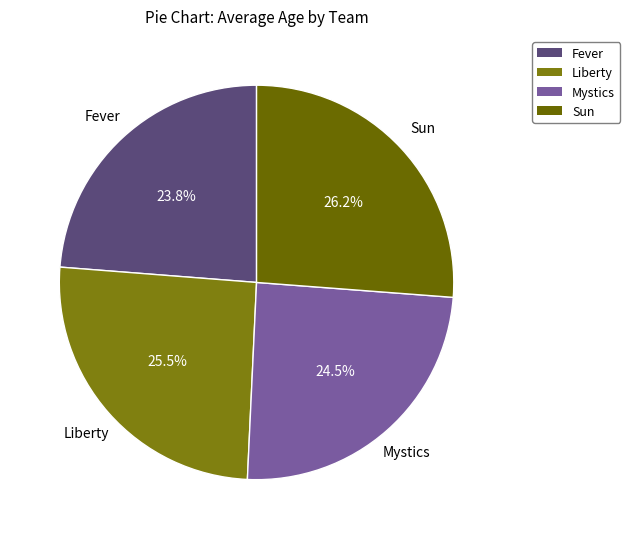

Count the number of slices in the pie.

4